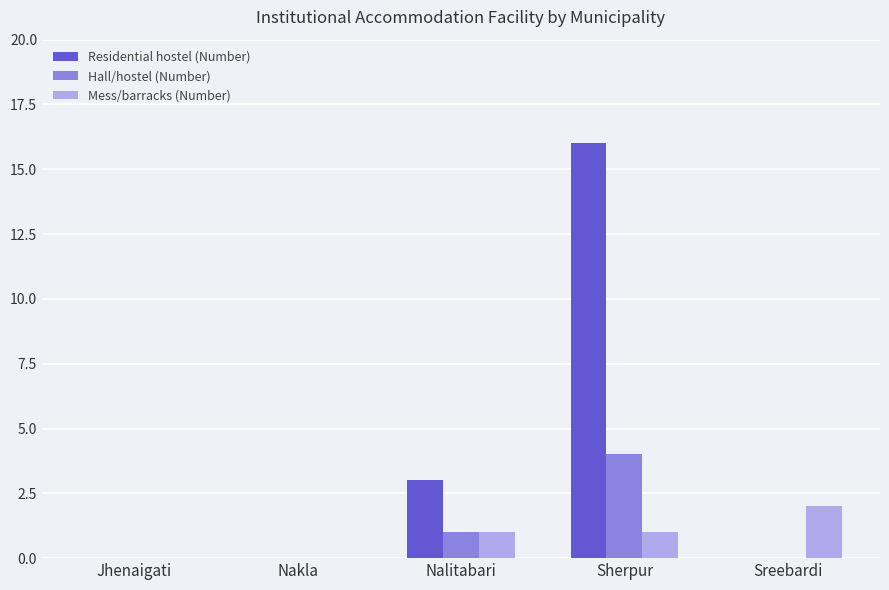

What is the average value of the Hall/hostel (Number) series?

1